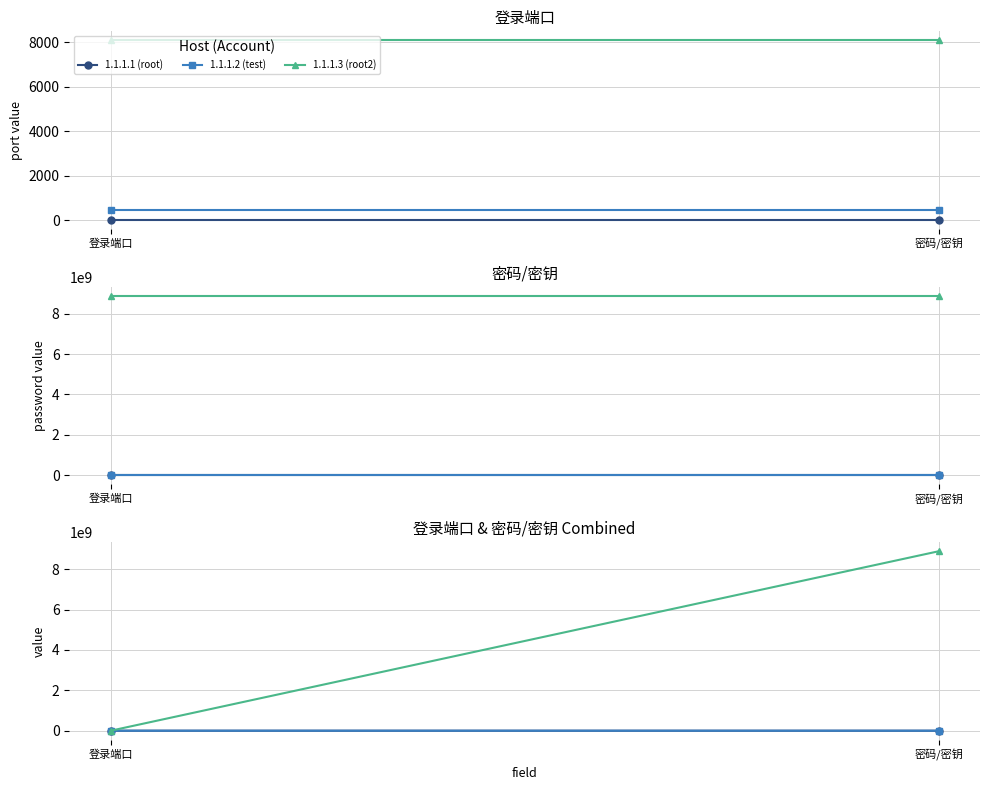

What value does the 1.1.1.2 (test) series have at 登录端口, to the nearest 10?

440